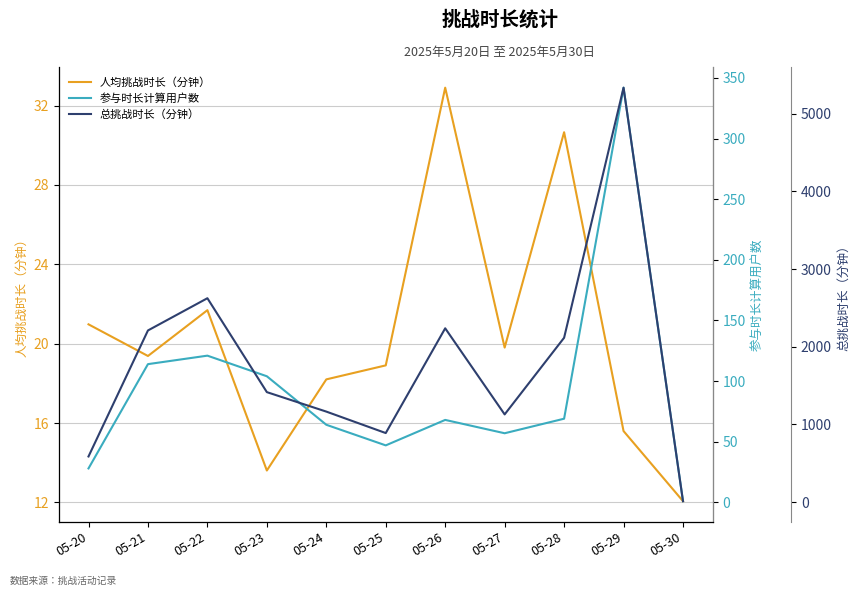

True or false: 总挑战时长（分钟） and 参与时长计算用户数 intersect in this chart.

False